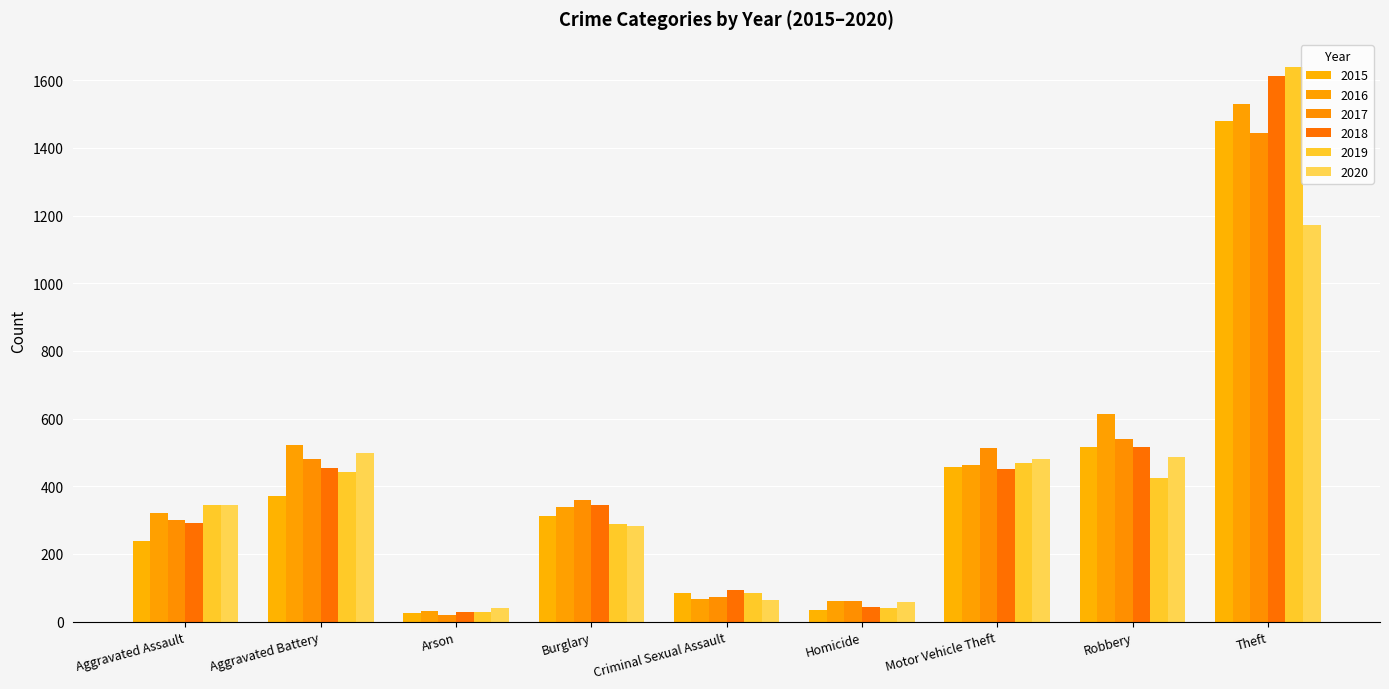

How many bars are there in each group?

6